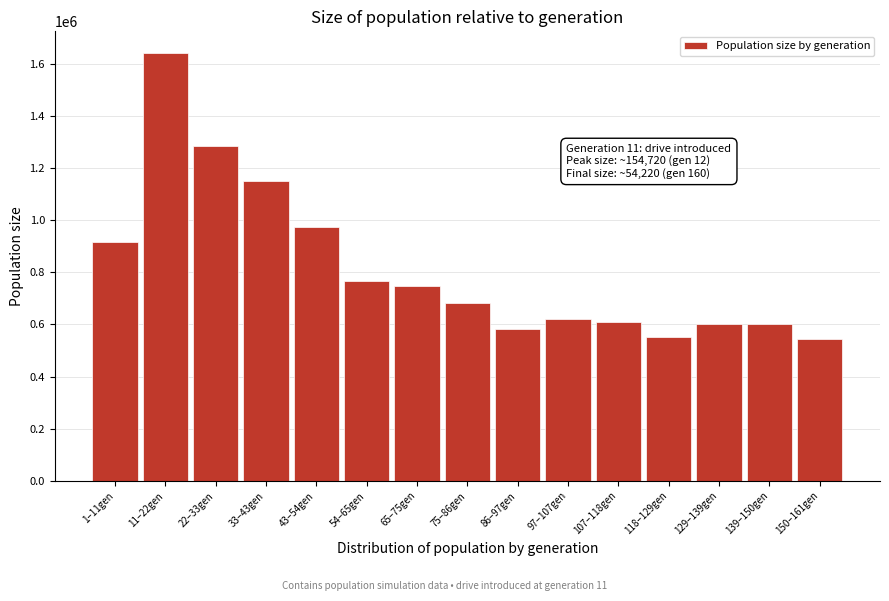

What is the sum of all values?

12267426